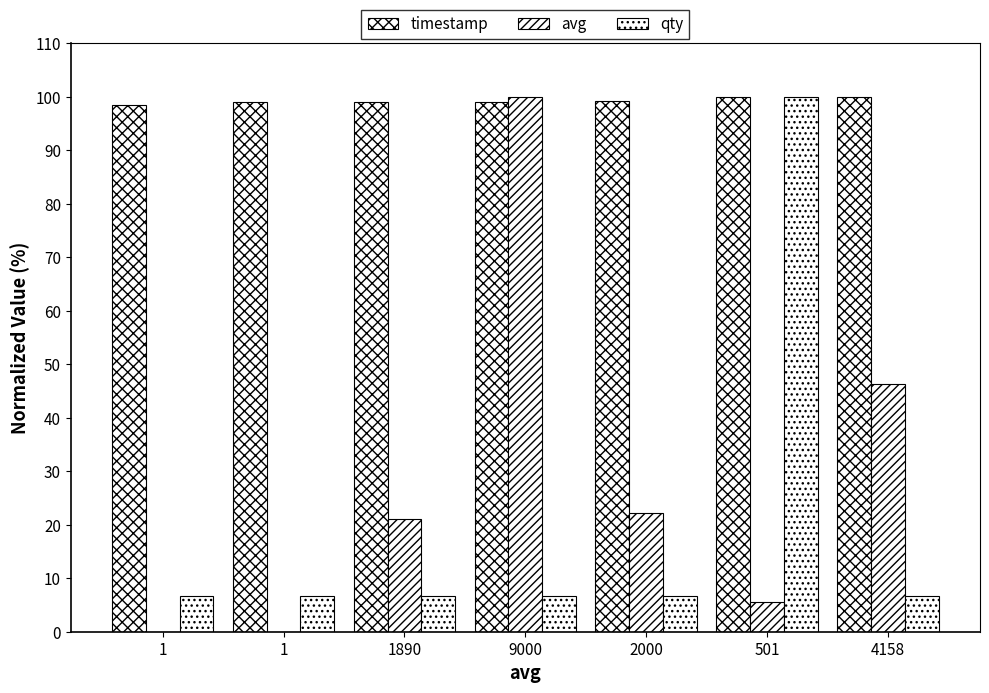

How many categories are shown in the chart?

7